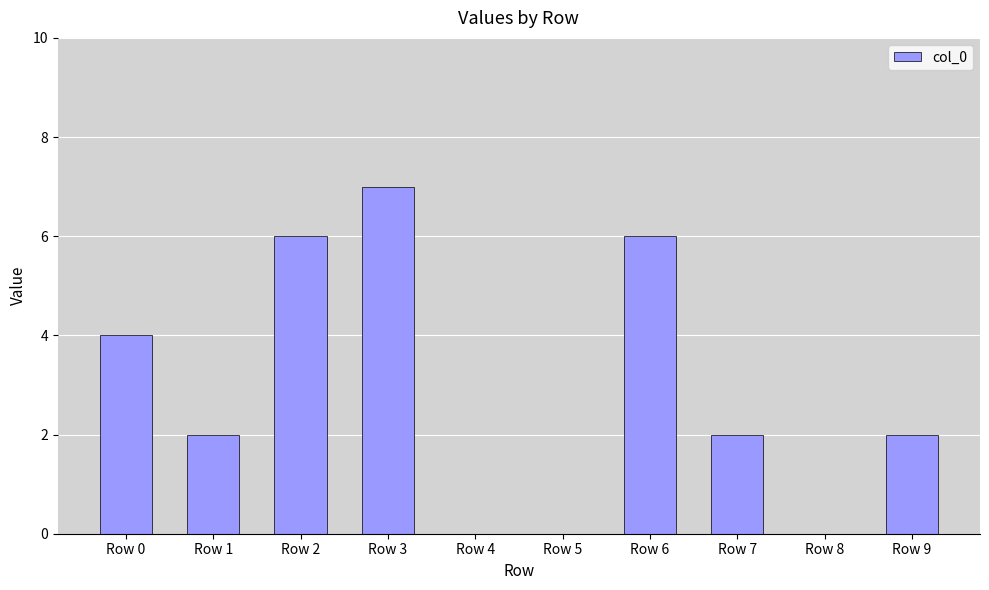

Which label corresponds to the largest value in the chart?

Row 3